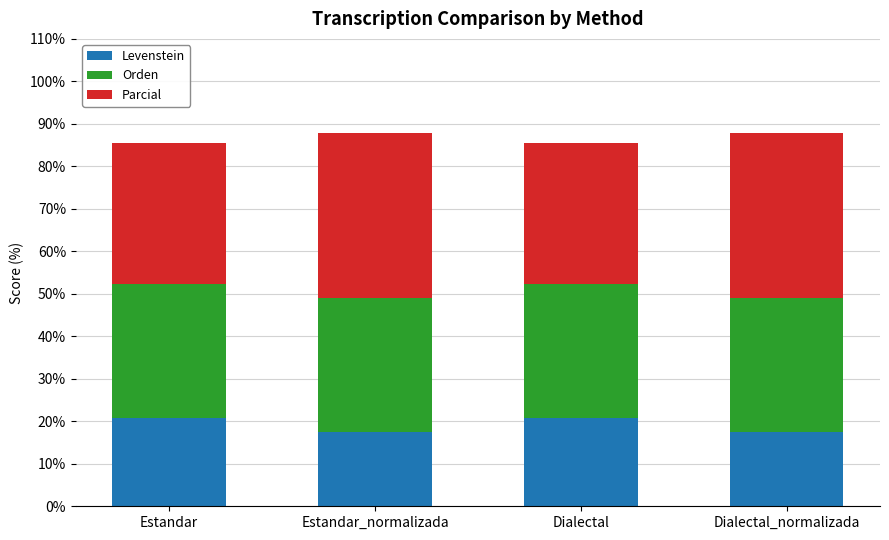

Reading left to right, list the values for the Levenstein series.

Estandar=20.7	Estandar_normalizada=17.4	Dialectal=20.7	Dialectal_normalizada=17.4